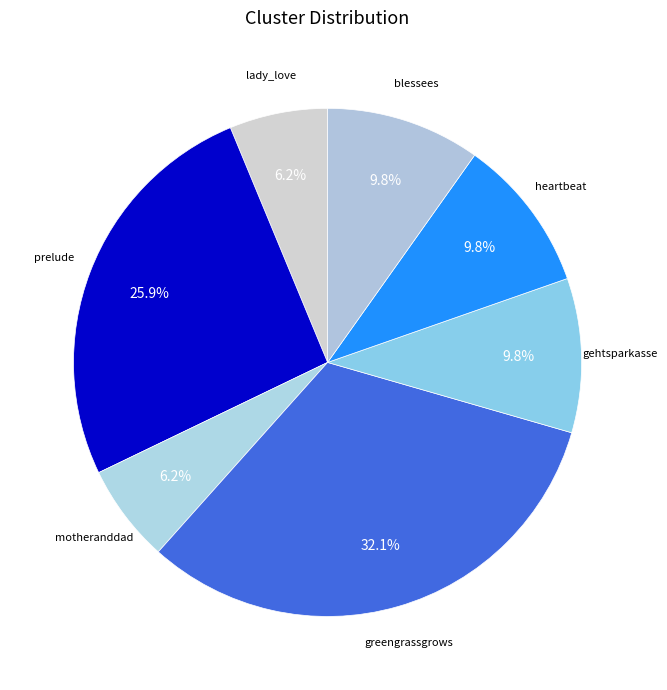

Is there any slice that represents more than half of the pie?

No